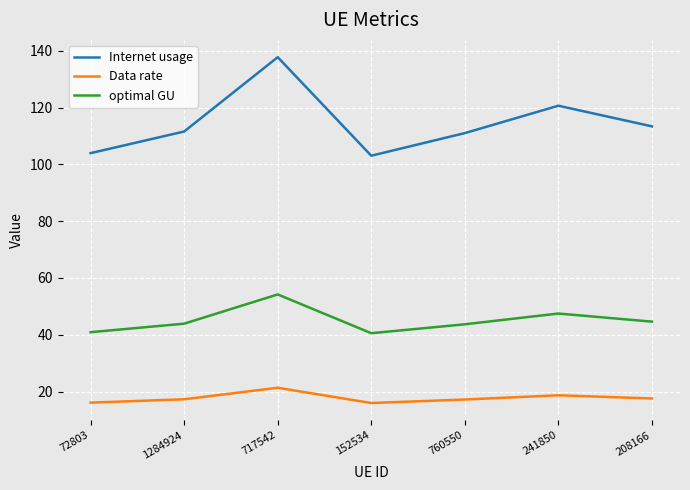

In Data rate, how many points are lower than both neighbors (excluding endpoints)?

1